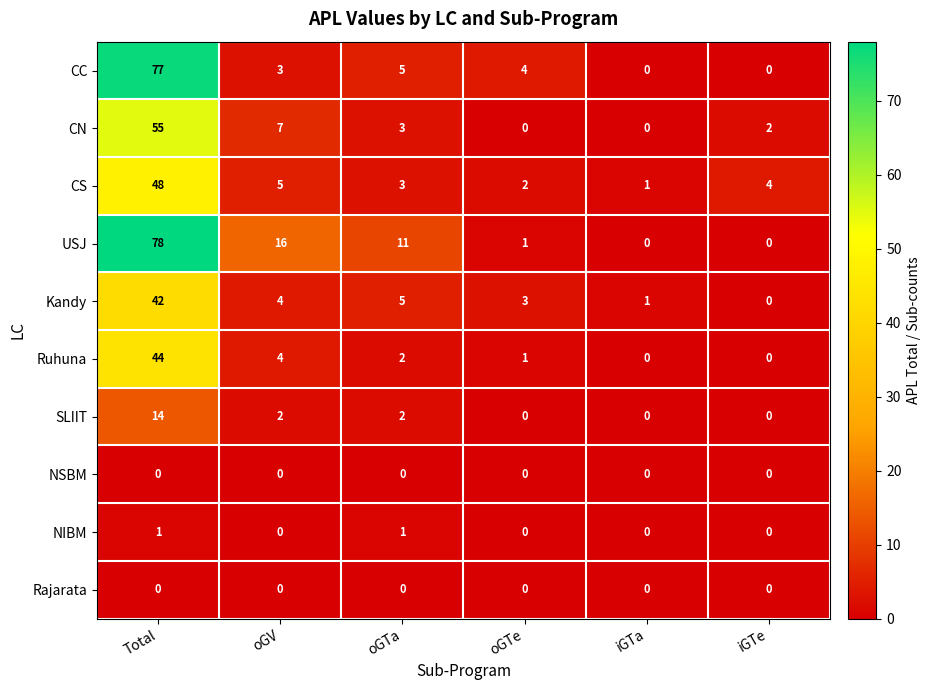

Count the number of categories in the chart.

6